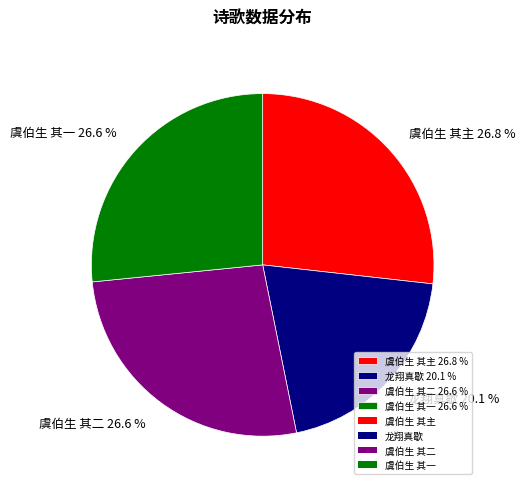

To the nearest percent, what is the average slice percentage?

25%